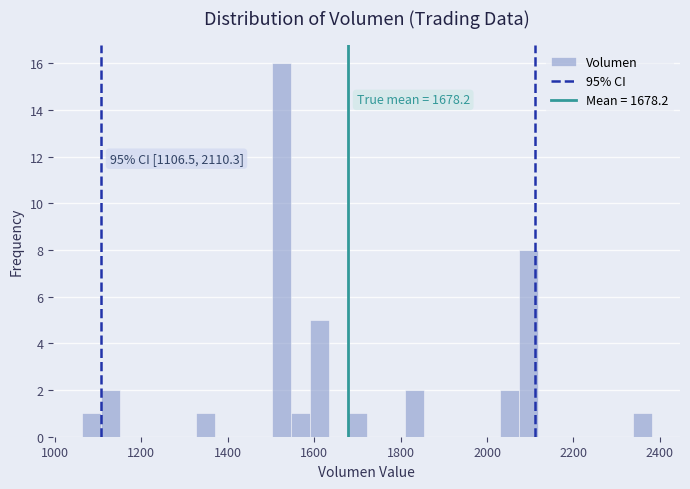

Read against the x-axis, roughly where is the centre of the tallest bar?

1520